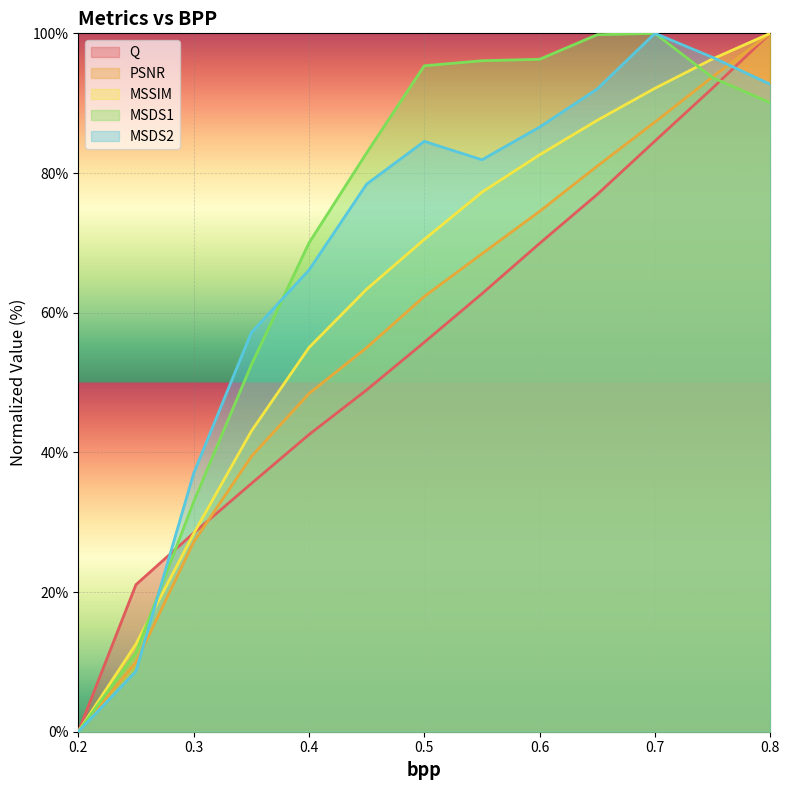

Which category has the lowest value across all series?

0.2